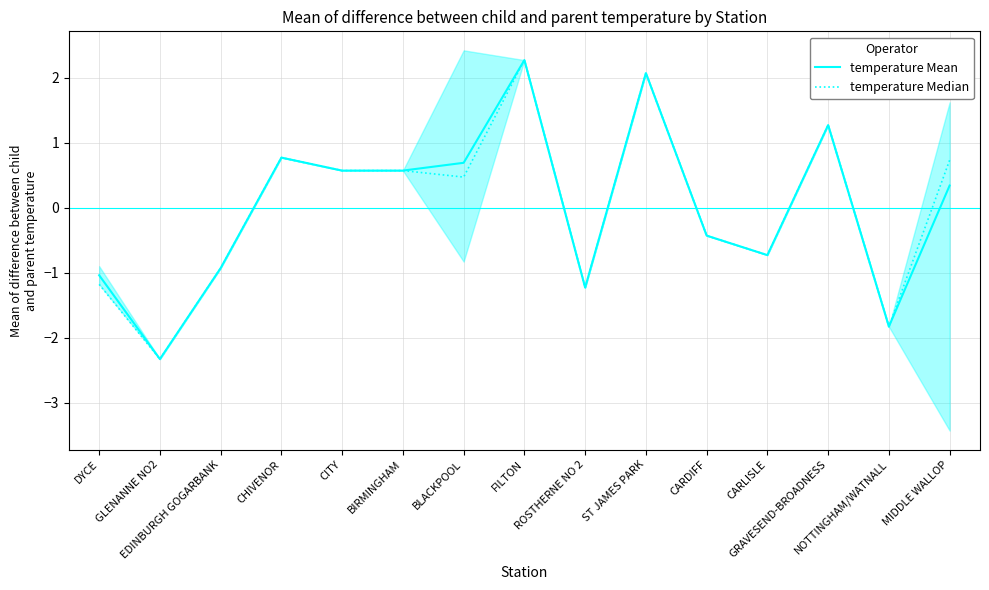

What is the total value across all series at NOTTINGHAM/WATNALL?

-3.7